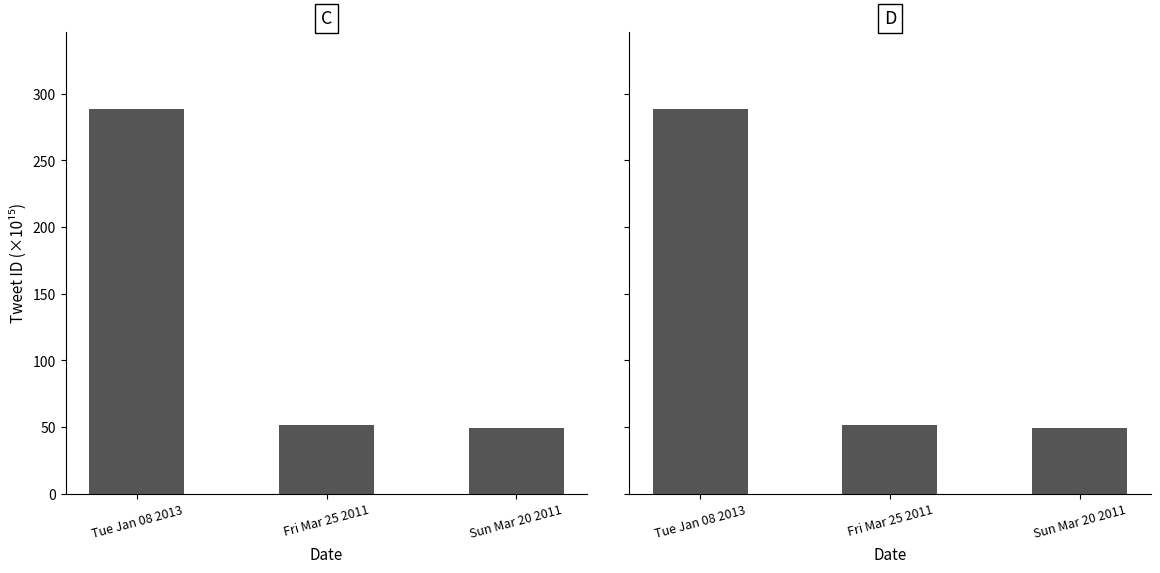

Reading right to left, transcribe all the data shown in this chart.

Sun Mar 20 2011=49.6	Fri Mar 25 2011=51.4	Tue Jan 08 2013=288.8